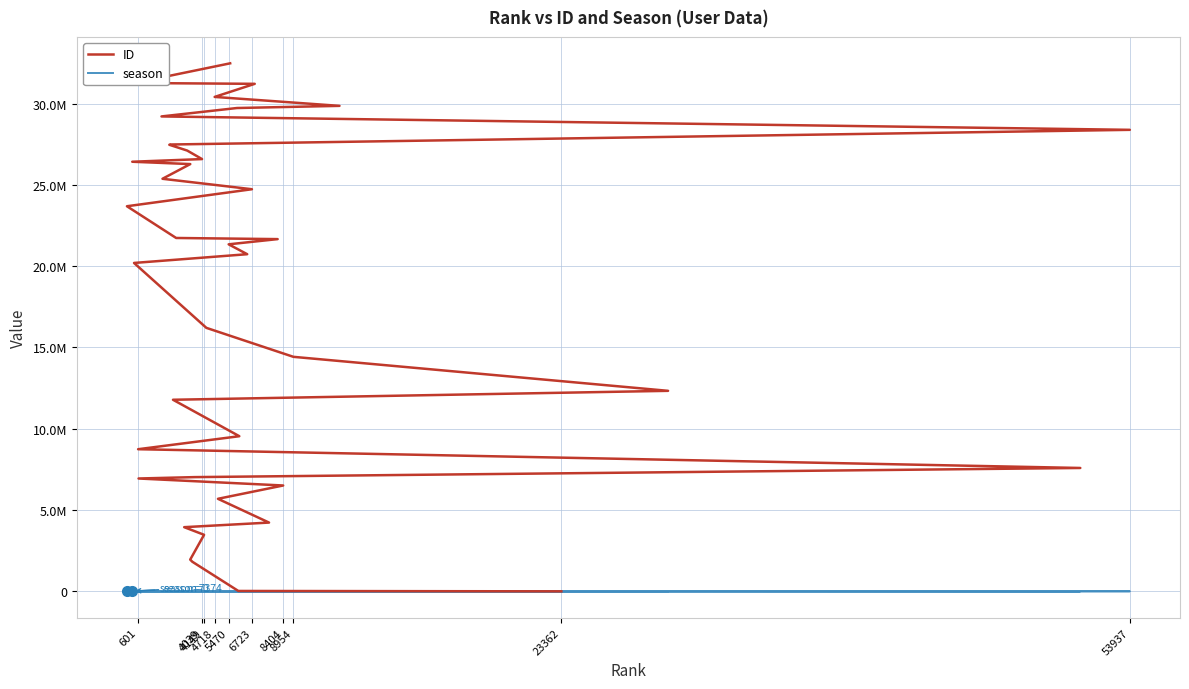

What is the average value of the ID series?

17641040